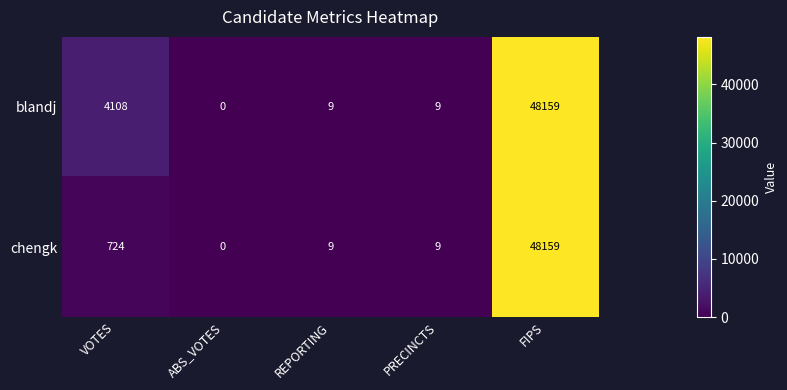

List the series in order of their overall mean, lowest first.

chengk, blandj